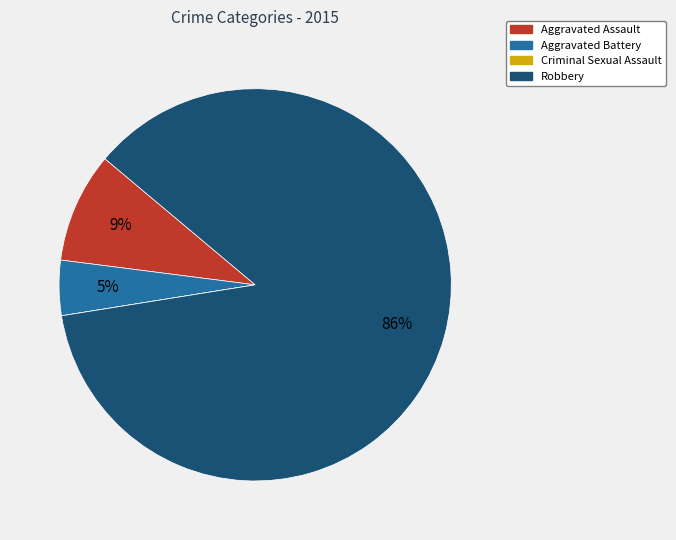

To the nearest percent, what percentage of the pie is Robbery?

86%